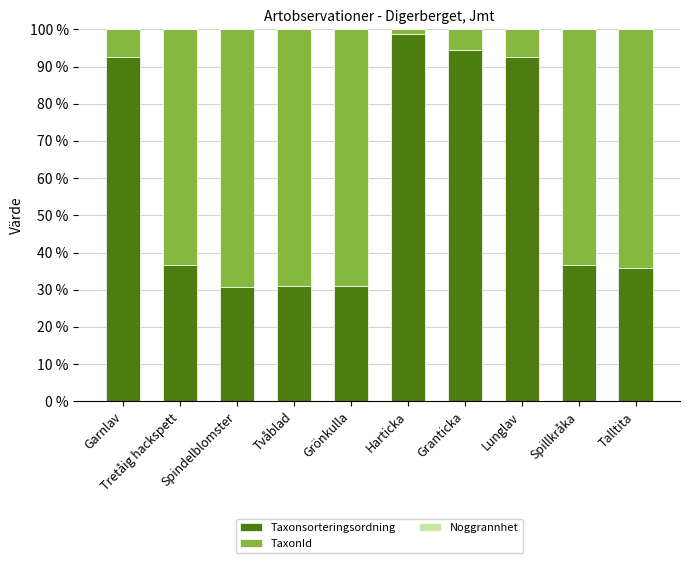

What is the sum of all Taxonsorteringsordning values?

579.8